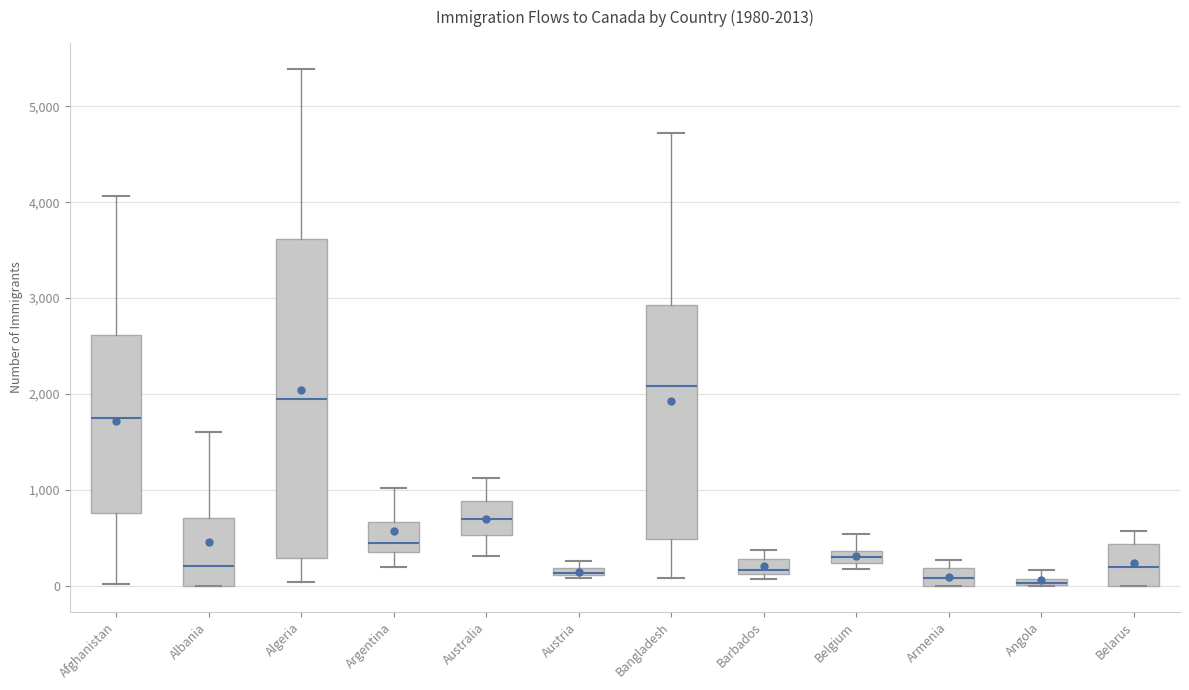

Which box is the tallest, from its lower edge to its upper edge?

Algeria